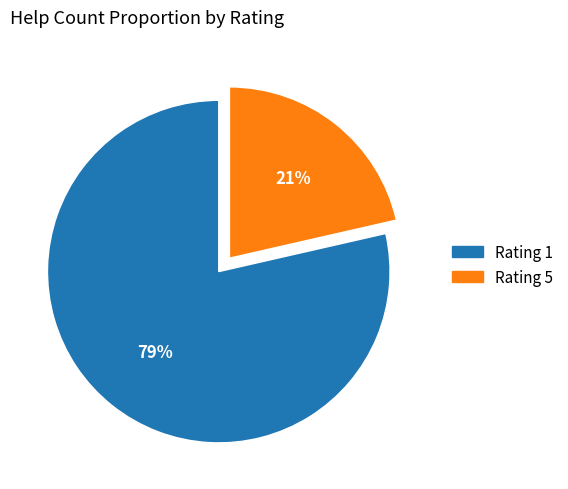

To the nearest percent, what is the average slice percentage?

50%